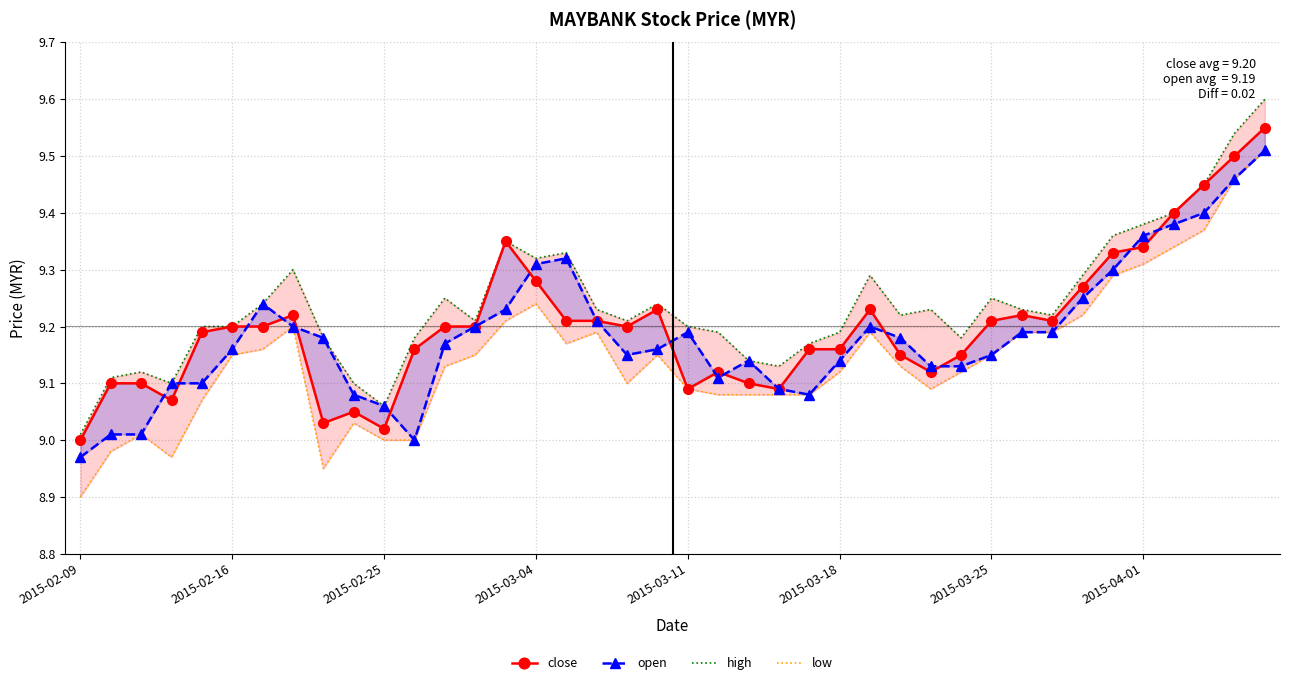

How many interior local valleys does the low series have?

5